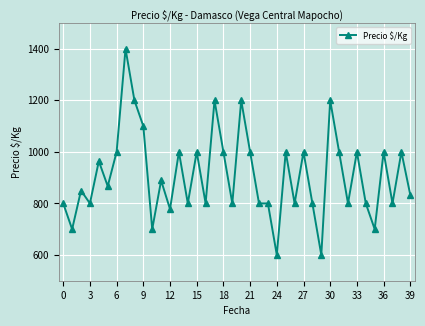

What is the smallest value displayed?

600